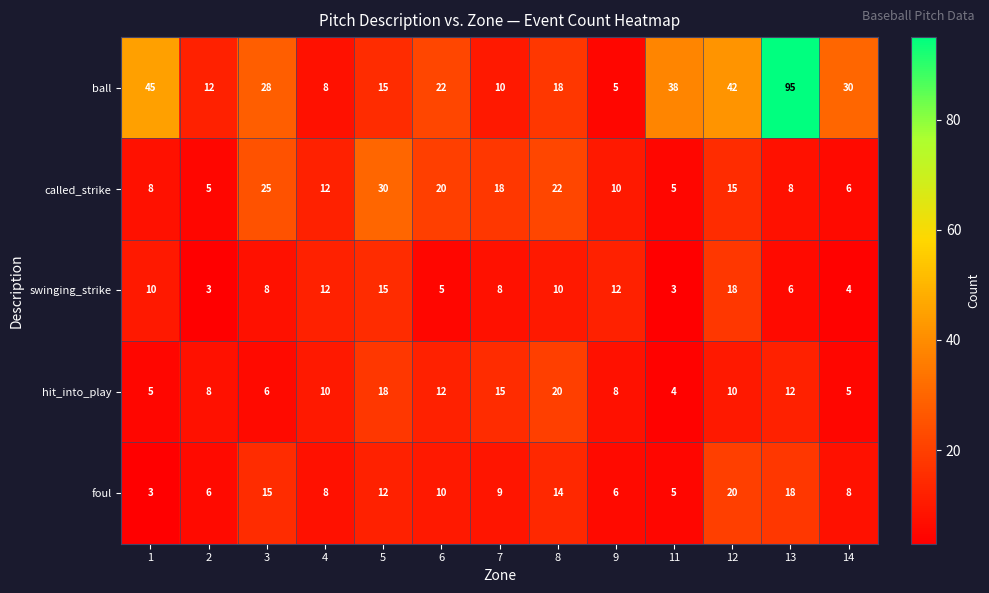

What is the spread (max minus min) of values at 1?

42